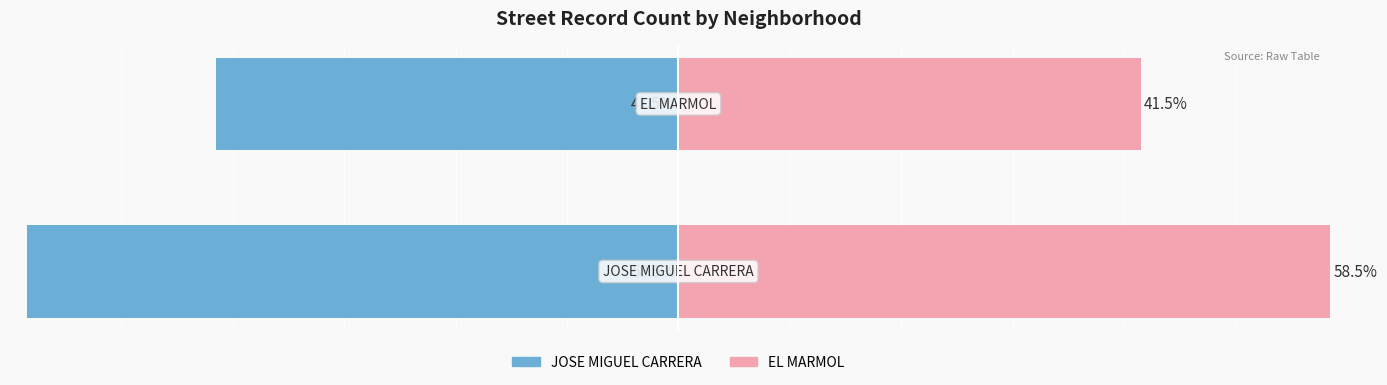

Which has a higher value, 0 or 1?

1